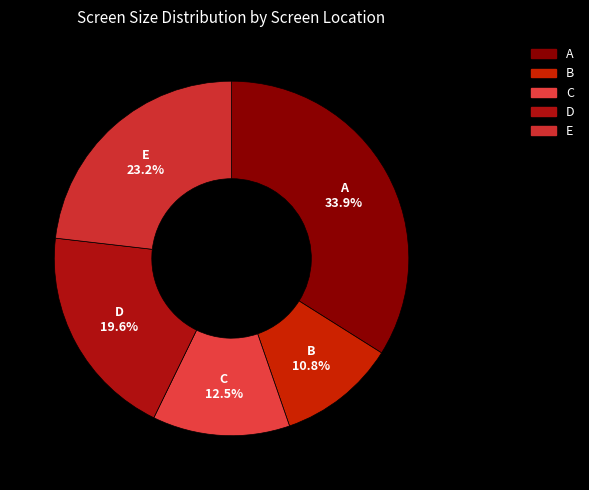

Does A account for over 50% of the chart?

No